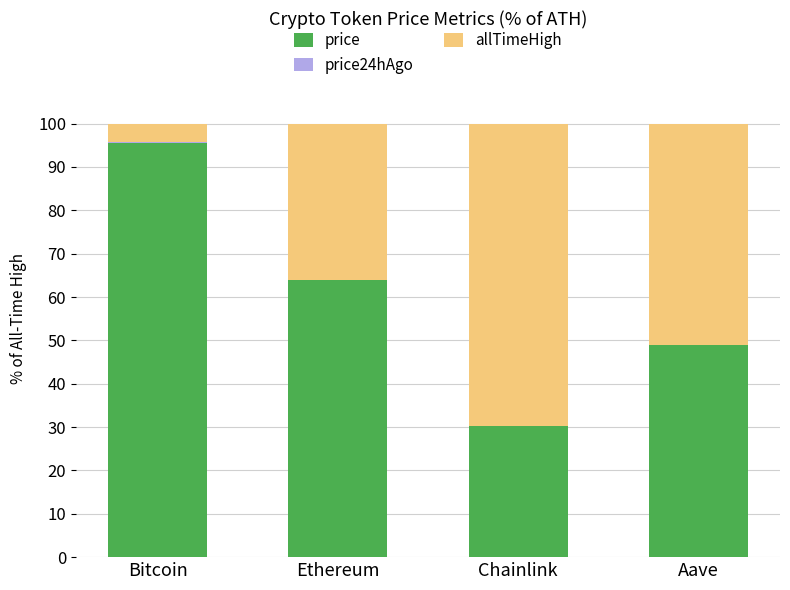

True or false: price has a value of 95.6 at Bitcoin.

True